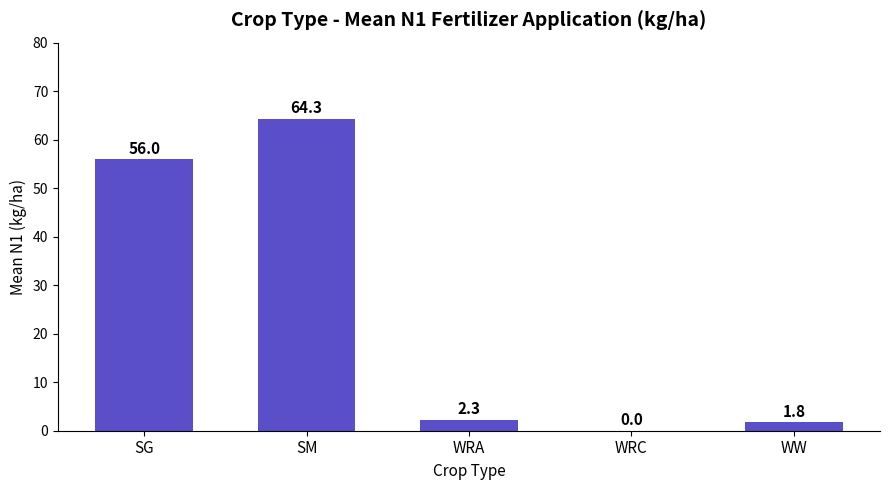

How many values exceed 2?

3